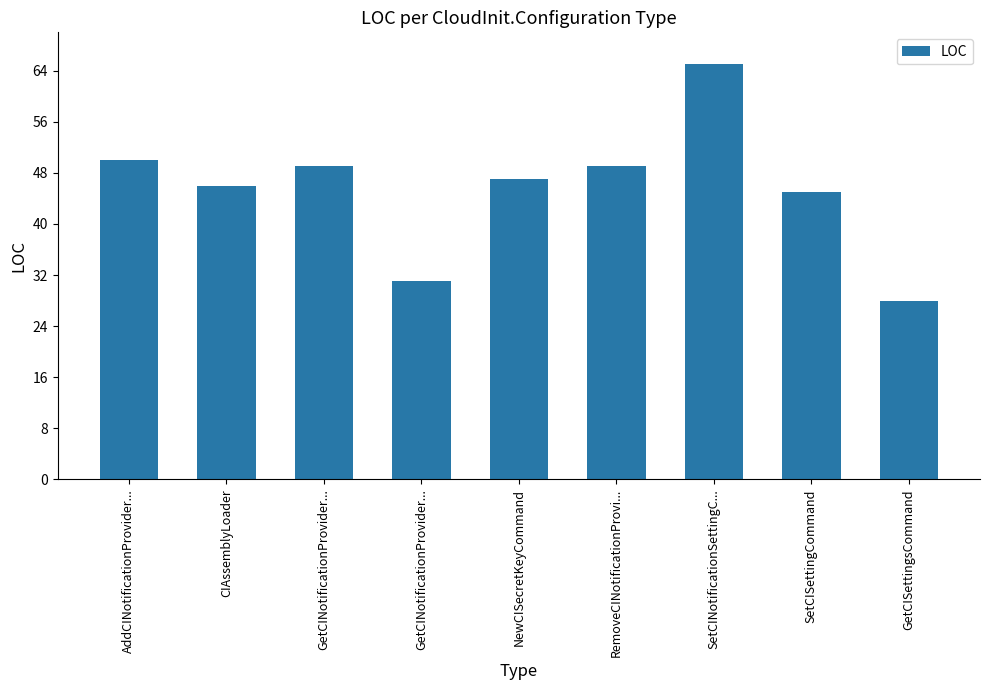

Are the bars horizontal?

No